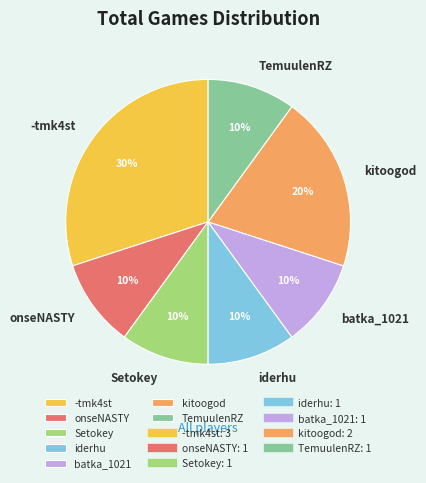

How many segments does this pie chart have?

7